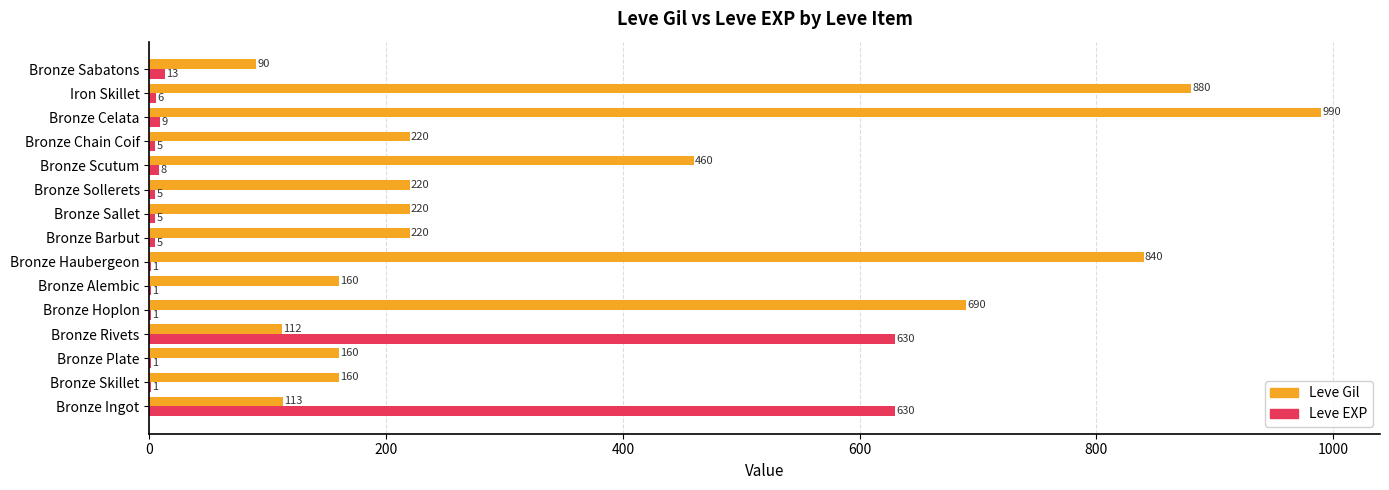

What is the sum of all Leve EXP values?

1321